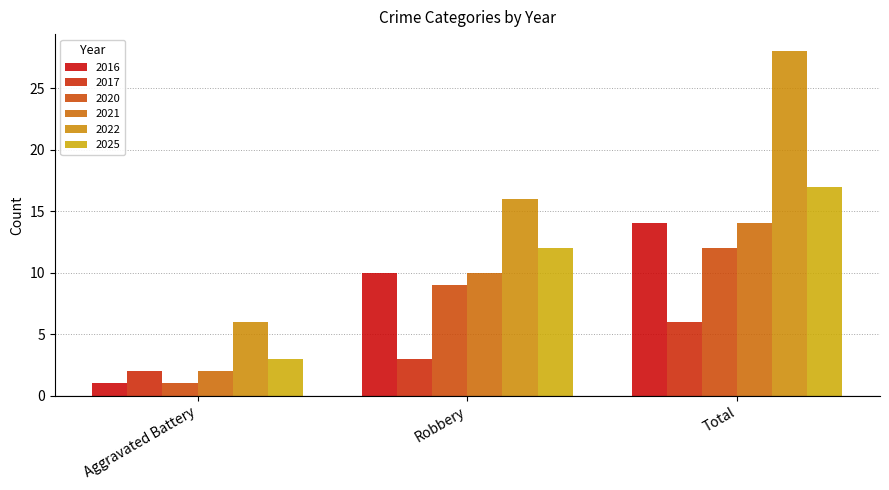

Reading right to left, list all the values displayed in this chart.

2016: 14	10	1
2017: 6	3	2
2020: 12	9	1
2021: 14	10	2
2022: 28	16	6
2025: 17	12	3